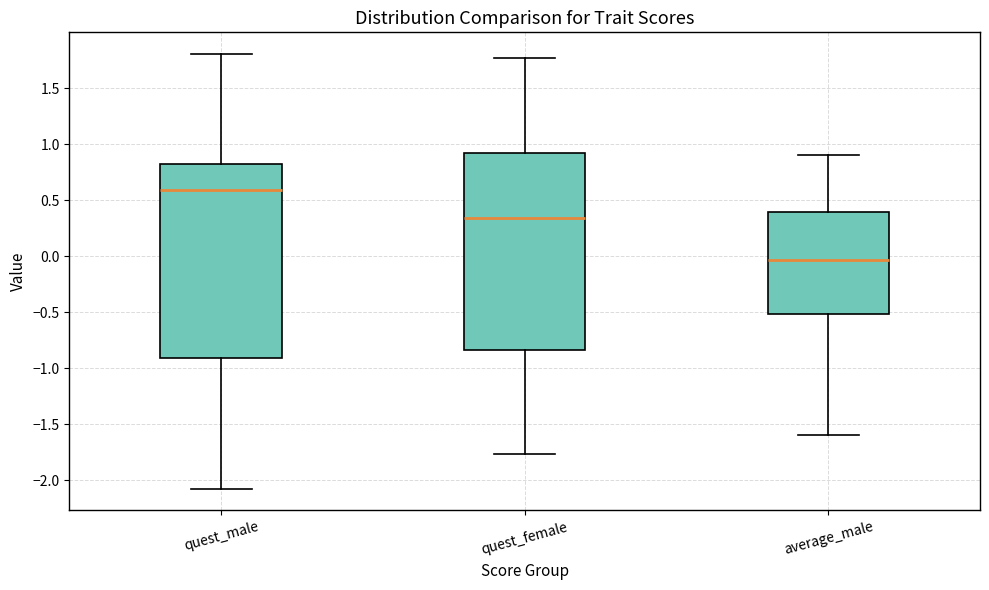

Which box has the highest median line?

quest_male